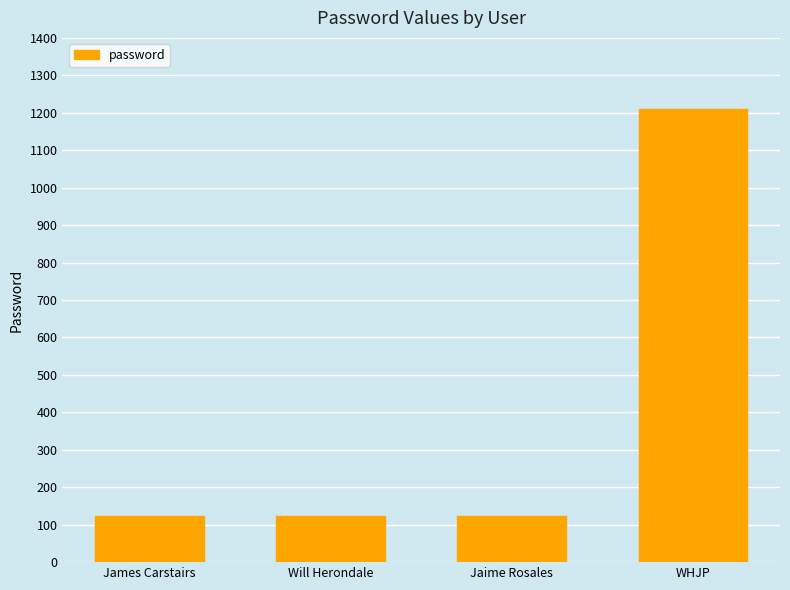

What value does the data have at WHJP, to the nearest 50?

1200